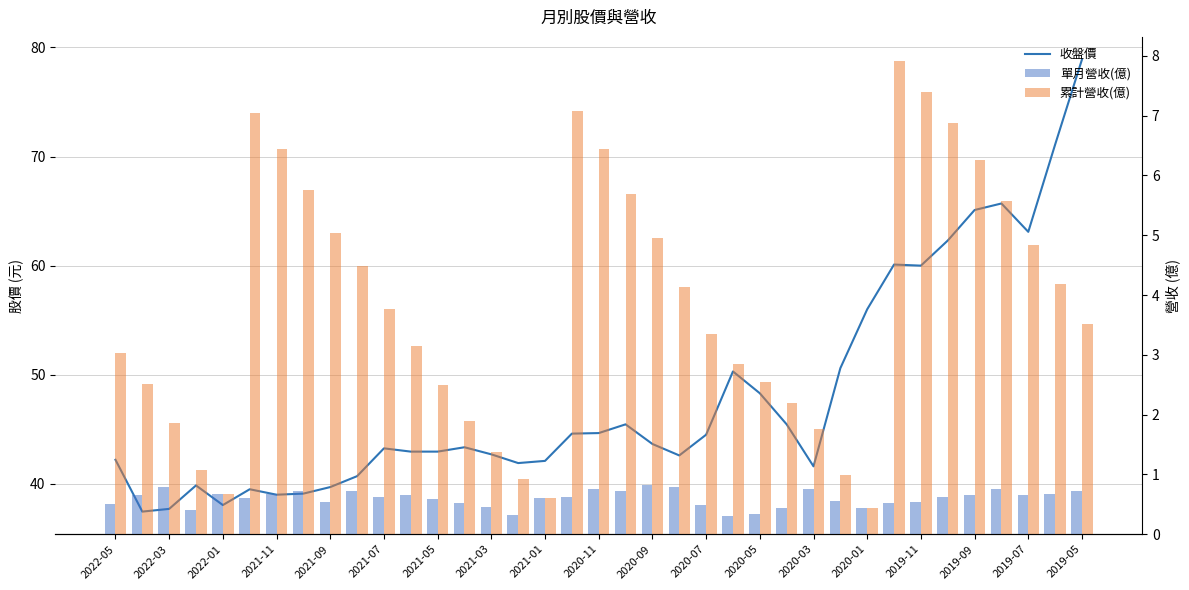

How many data points does each series have?

37